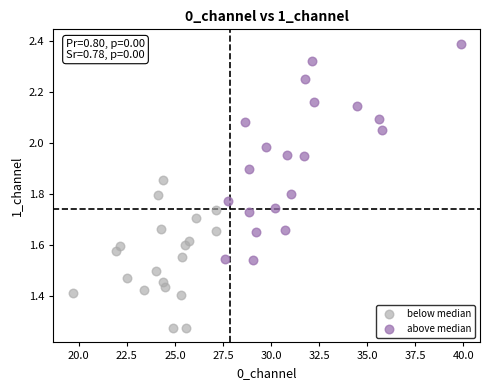

What are all the series names shown in the legend?

below median, above median